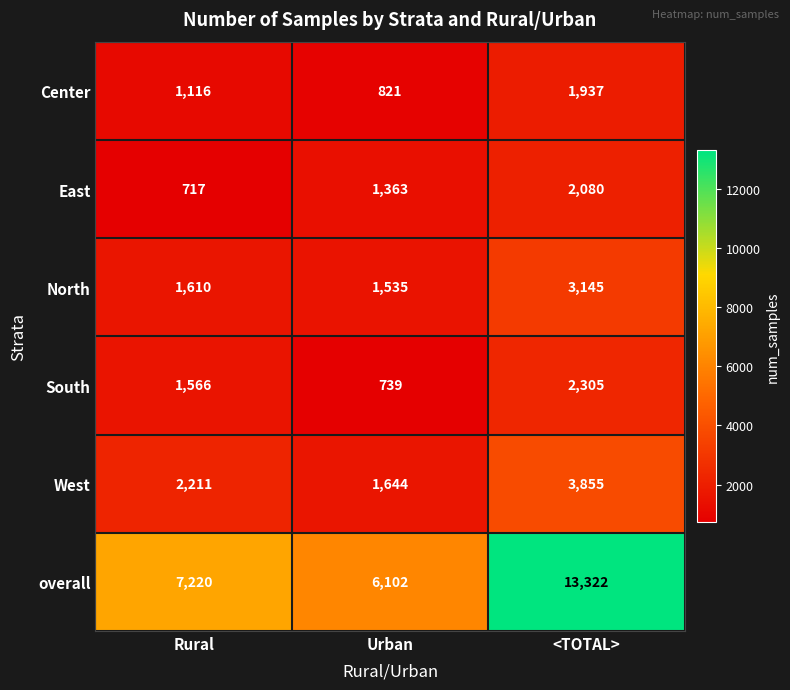

Which series has the widest spread of values?

overall